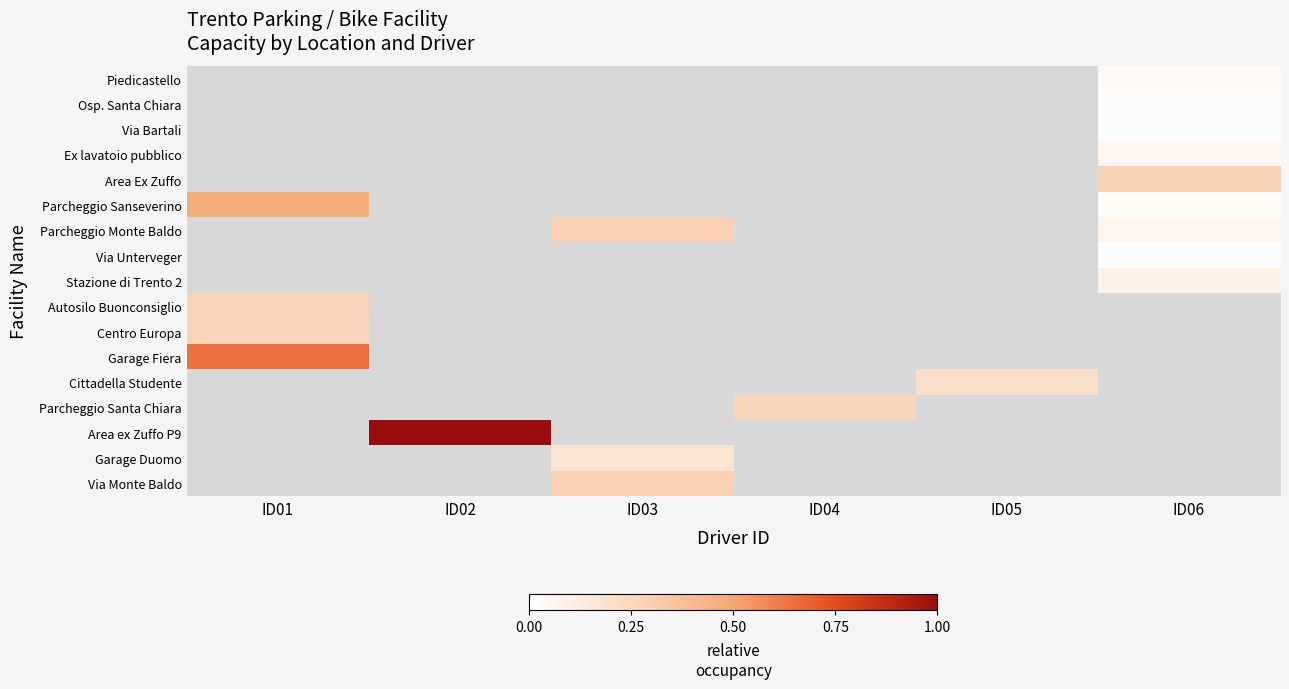

Which has a higher value, ID05 or ID06?

ID06